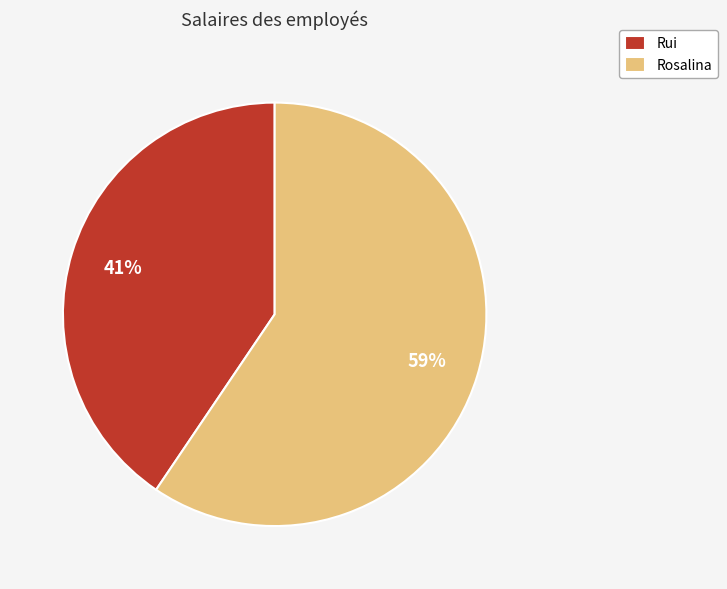

The Rosalina slice represents 45% of the pie. True or false?

False